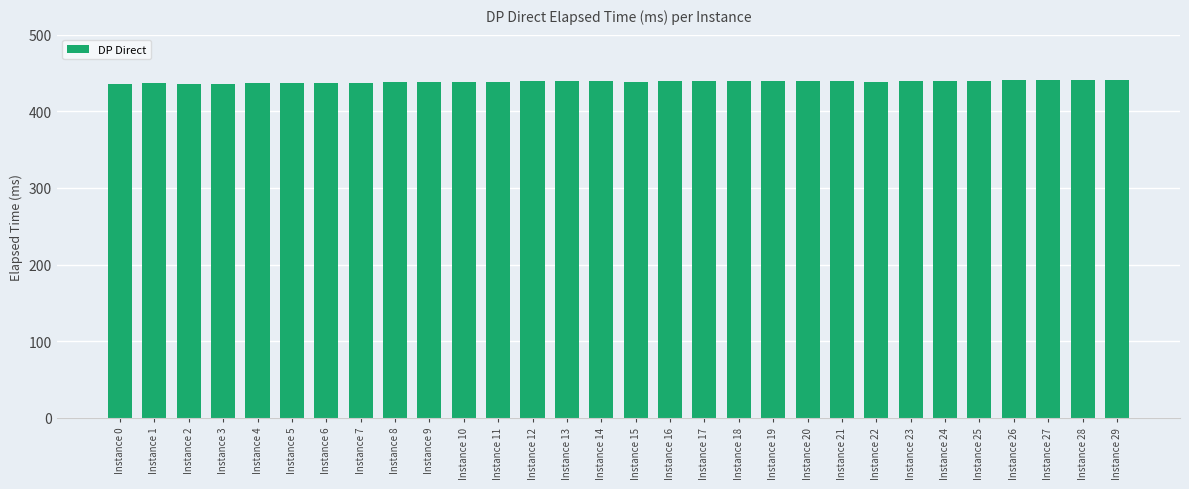

What is the sum of all values?

13157.5